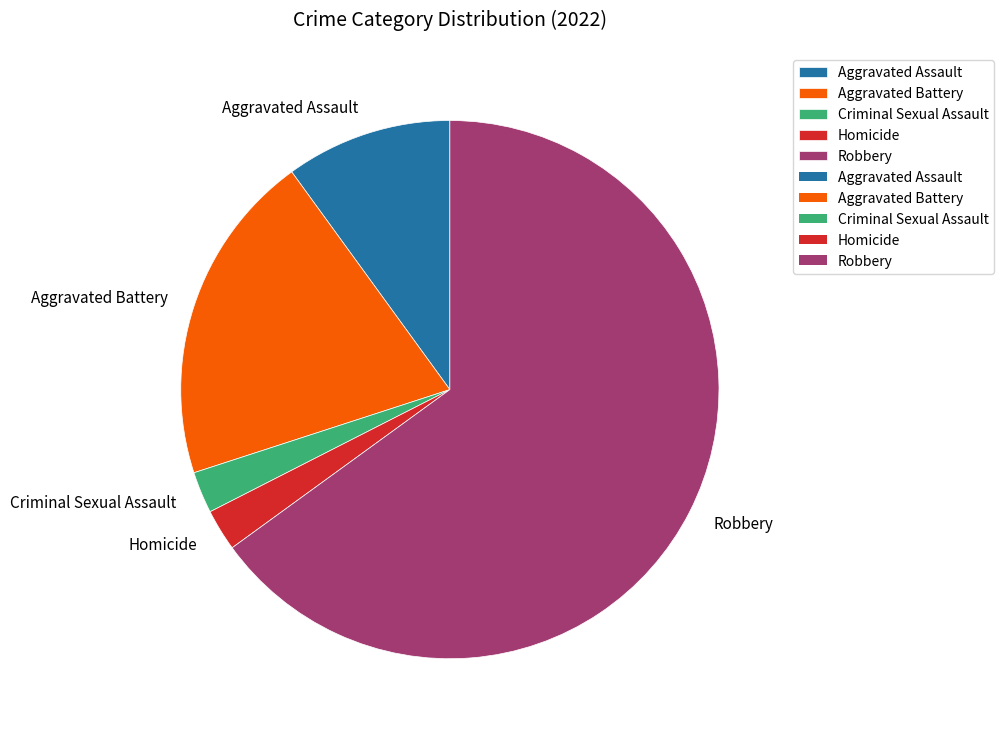

How many slices are in this pie chart?

5